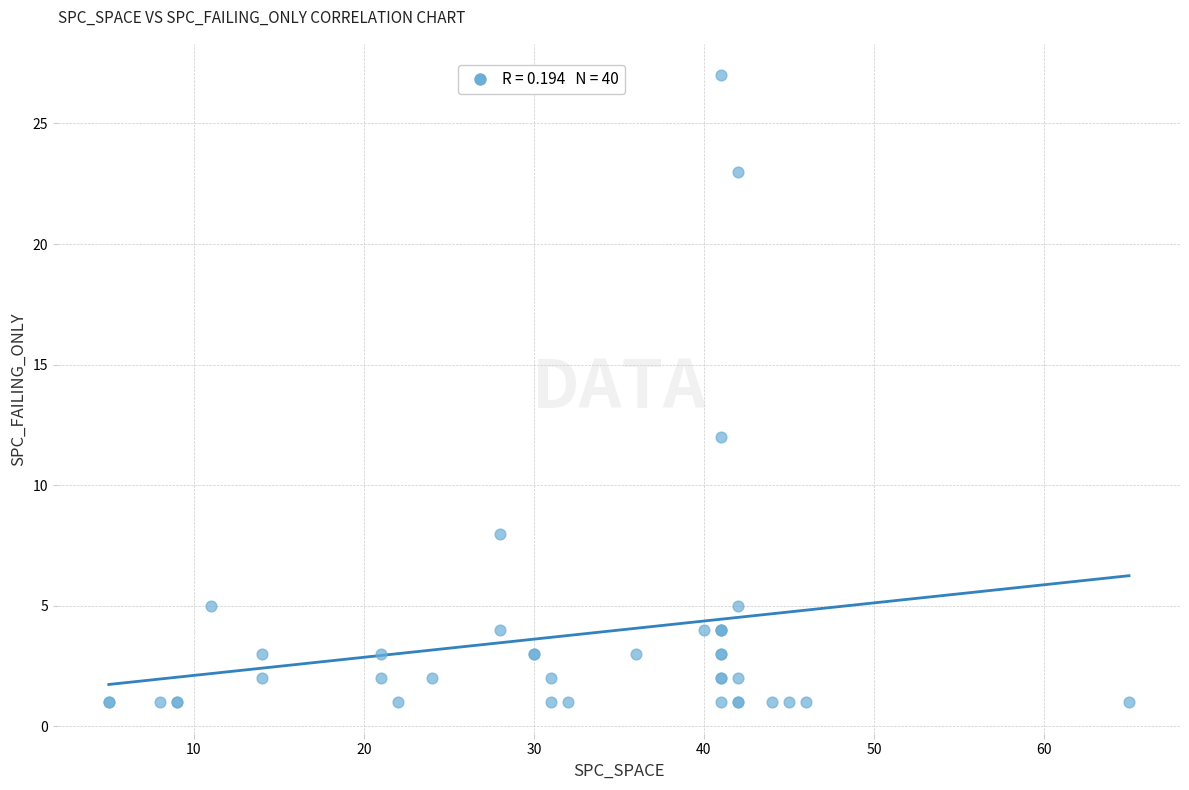

What Y value in the scatter plot is closest to 14?

12